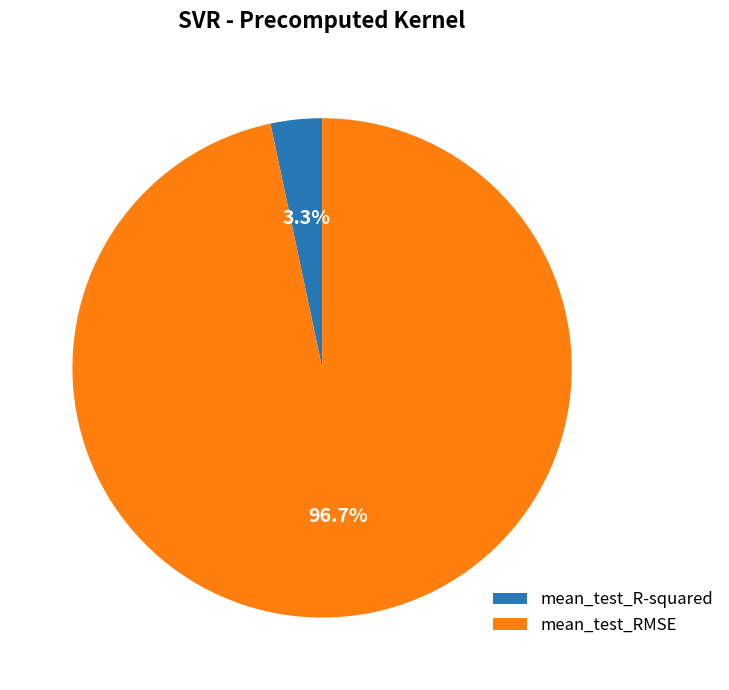

Is there any slice that represents more than half of the pie?

Yes